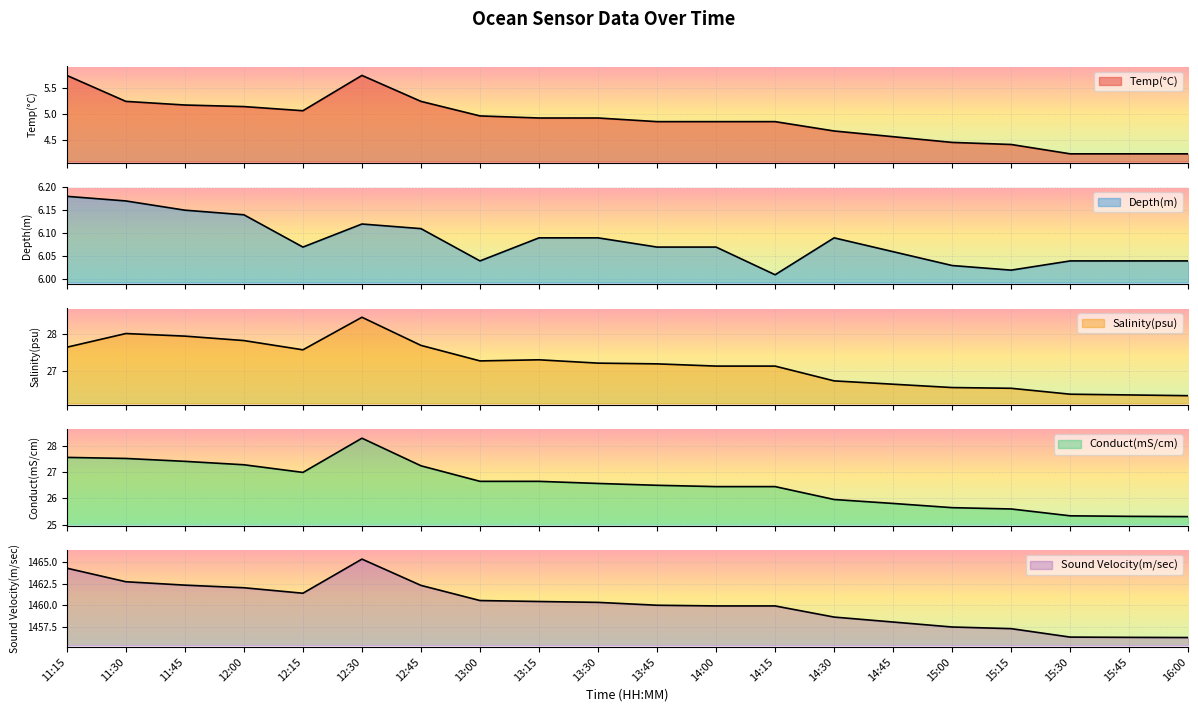

Is the value of Conduct(mS/cm) at 14:45 greater than the value of Sound Velocity(m/sec) at 11:15?

No